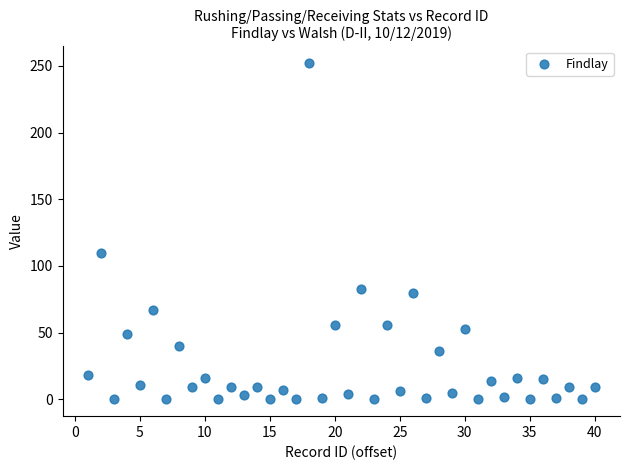

What Y value in the scatter plot is closest to 126?

110